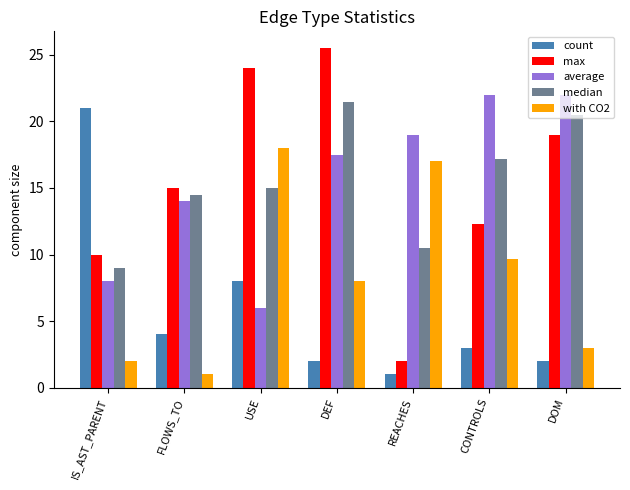

What value does the with CO2 series have at DEF?

8.0